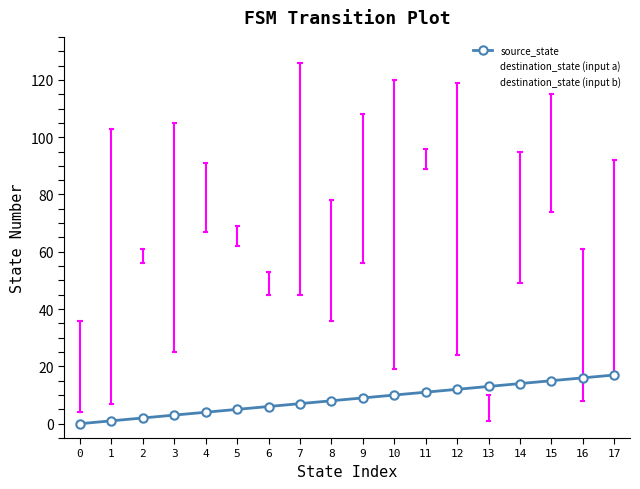

Reading right to left, transcribe all the data shown in this chart.

source_state: 17=17	16=16	15=15	14=14	13=13	12=12	11=11	10=10	9=9	8=8	7=7	6=6	5=5	4=4	3=3	2=2	1=1	0=0
destination_state (input a): 17=92	16=61	15=74	14=95	13=1	12=119	11=89	10=120	9=108	8=36	7=126	6=53	5=69	4=91	3=25	2=56	1=7	0=4
destination_state (input b): 17=17	16=8	15=115	14=49	13=10	12=24	11=96	10=19	9=56	8=78	7=45	6=45	5=62	4=67	3=105	2=61	1=103	0=36